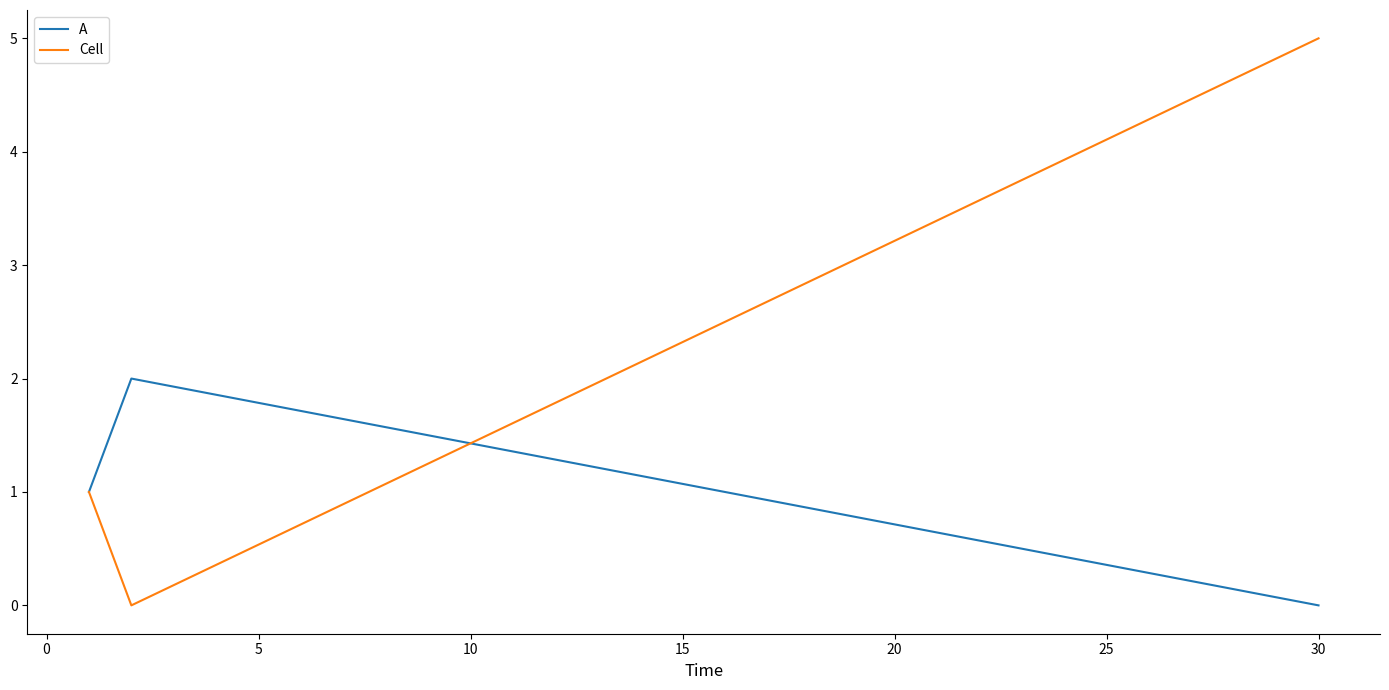

What is the greatest value displayed?

5